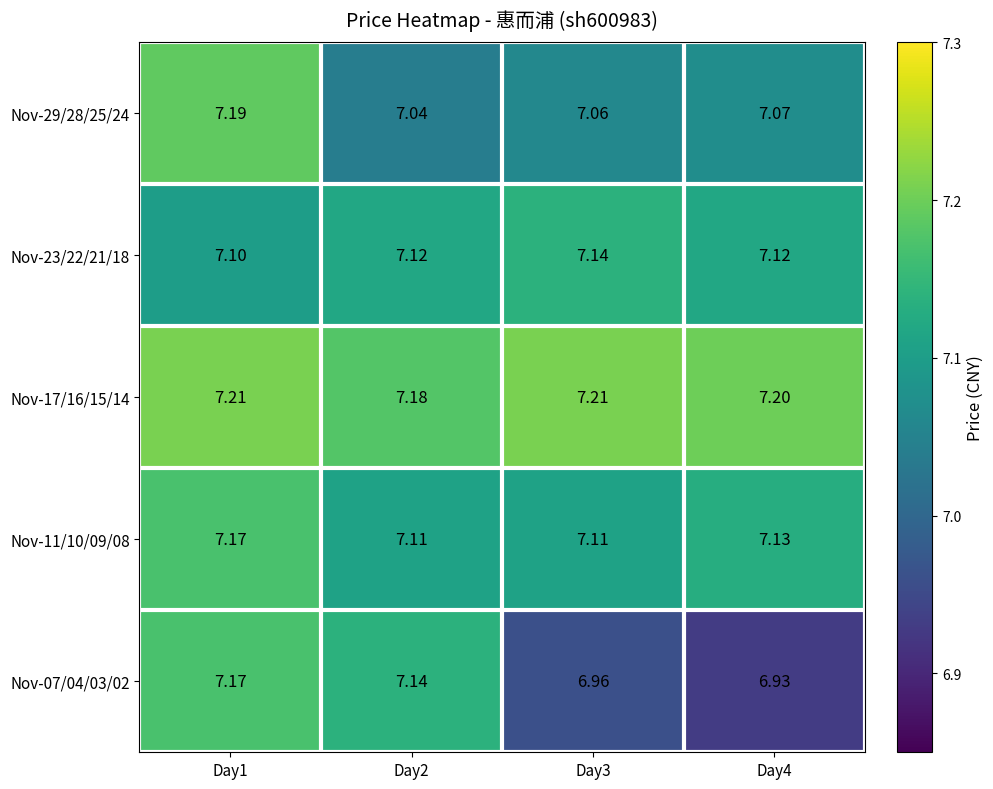

Which series has the widest spread of values?

Nov-07/04/03/02